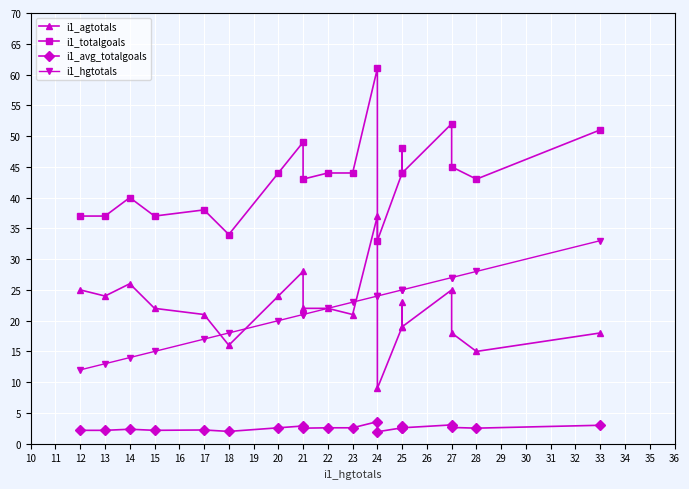

True or false: i1_totalgoals and i1_avg_totalgoals cross at least once.

False